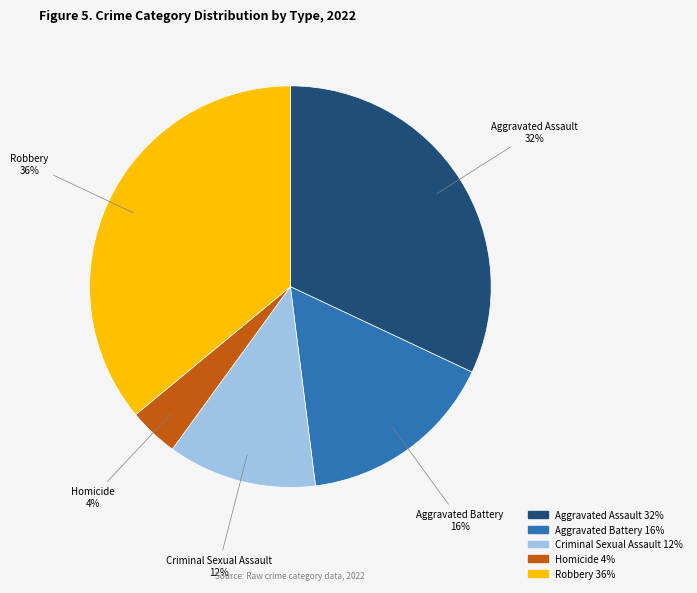

Do Aggravated Battery and Aggravated Assault together represent more than half of the pie?

No